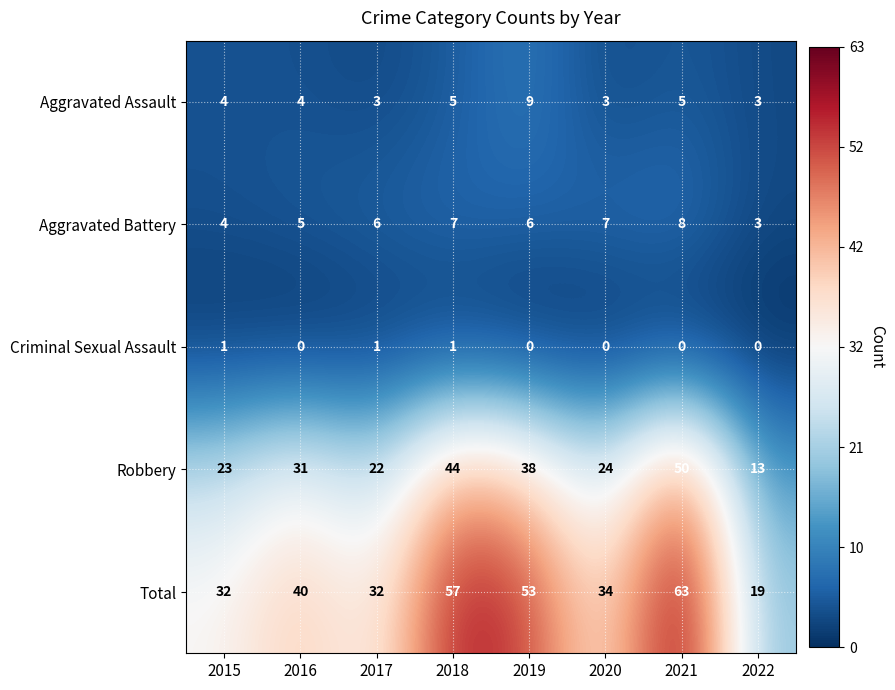

At which category is the sum across all series the highest?

2021